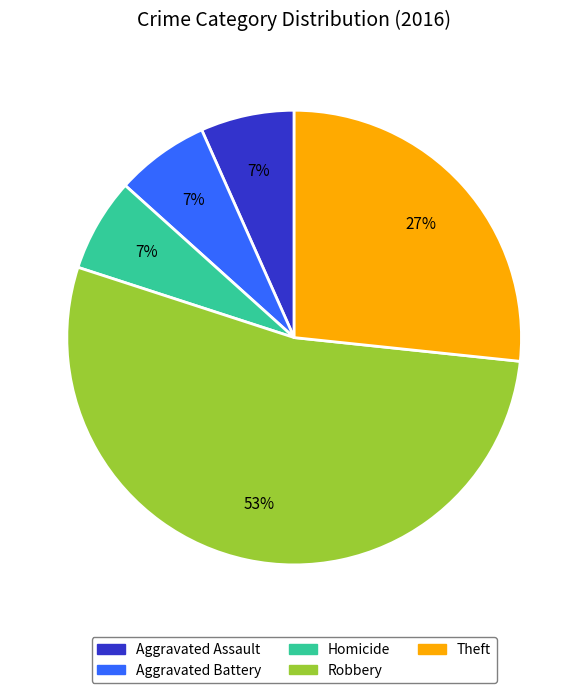

Is there any slice that represents more than half of the pie?

Yes